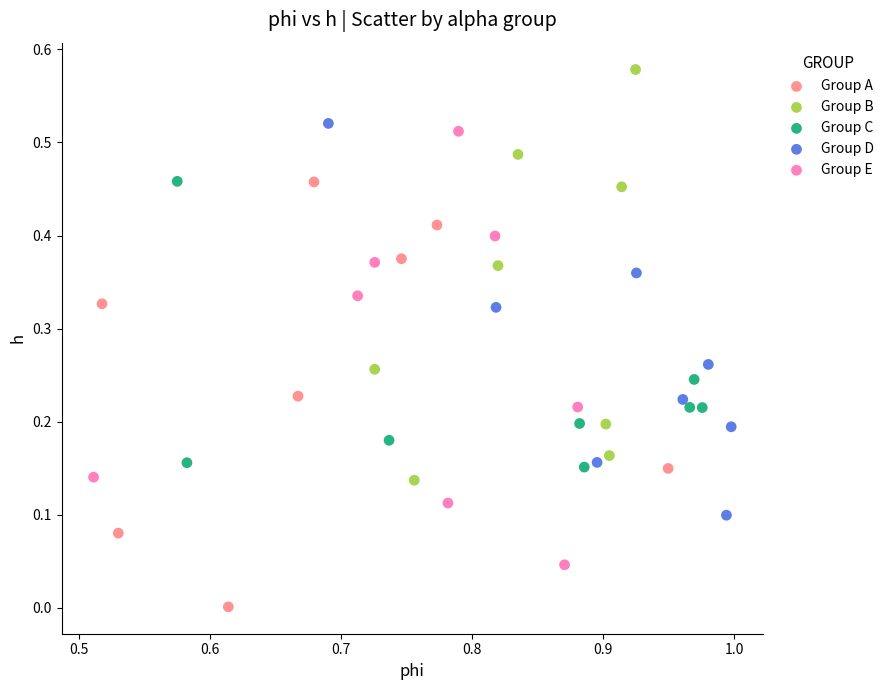

Which series contains the highest Y value?

Group B